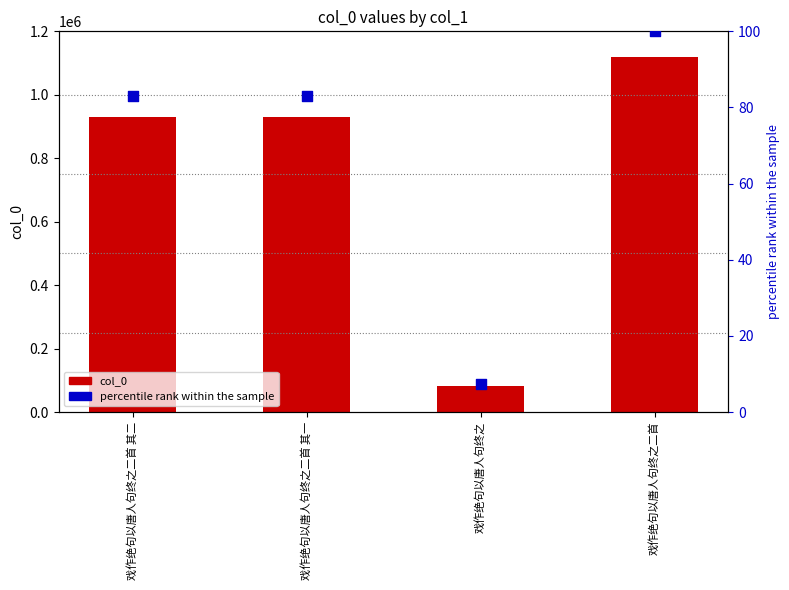

What is the total value across all series at 戏作绝句以唐人句终之?

82744.4